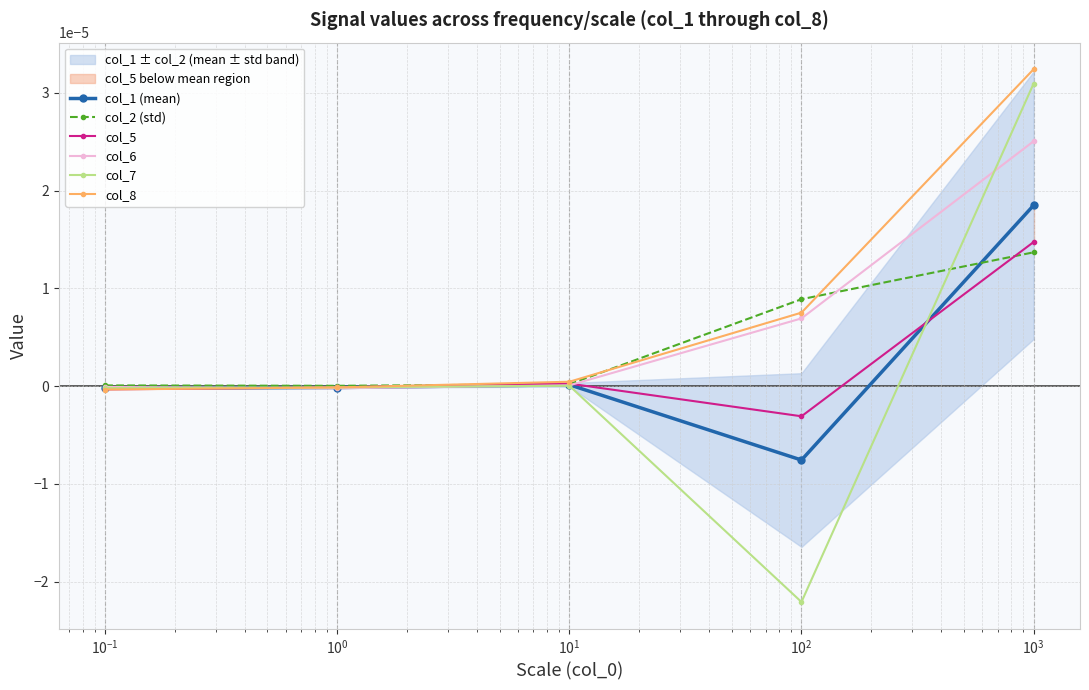

True or false: col_7 has more than 2 points higher than both neighbors.

False